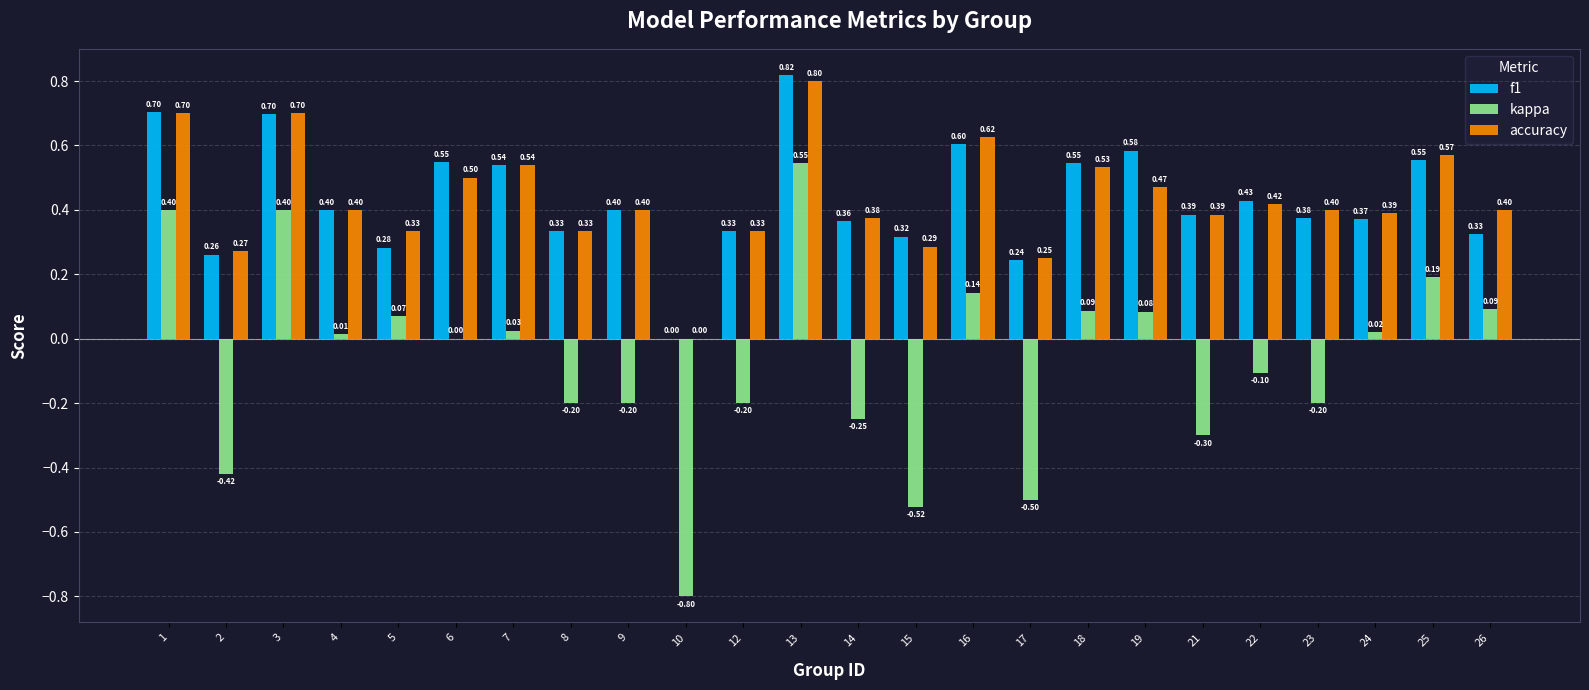

Which series changed the most between 18 and 24?

f1